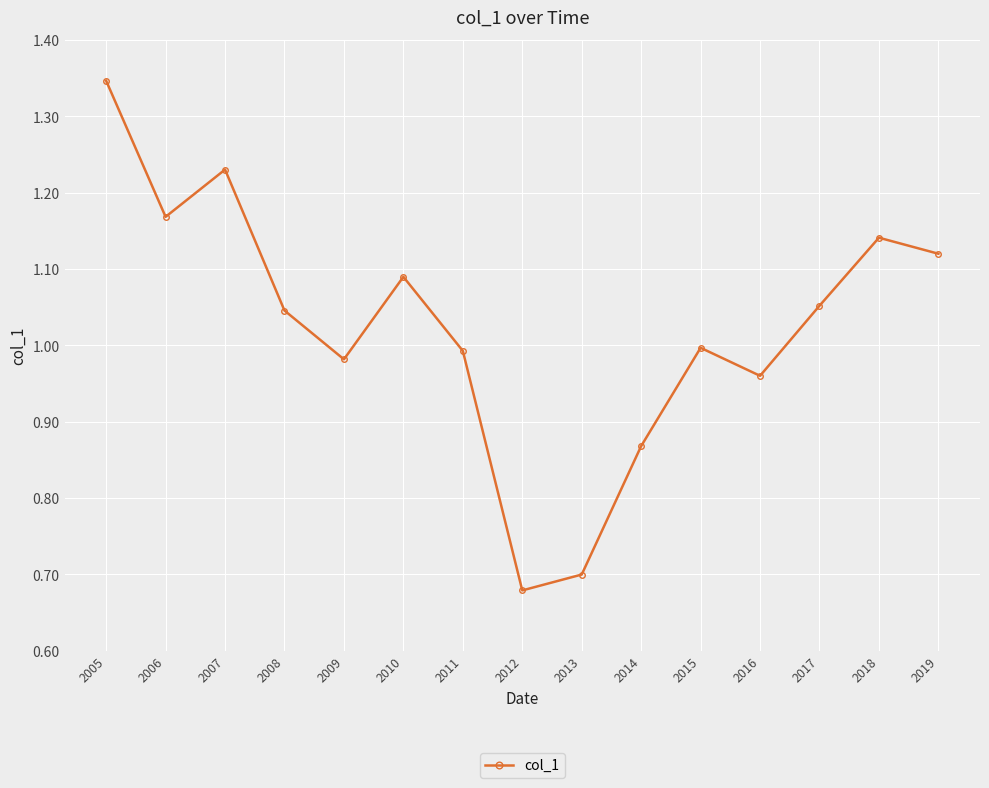

Which has a higher value, 2014 or 2006?

2006